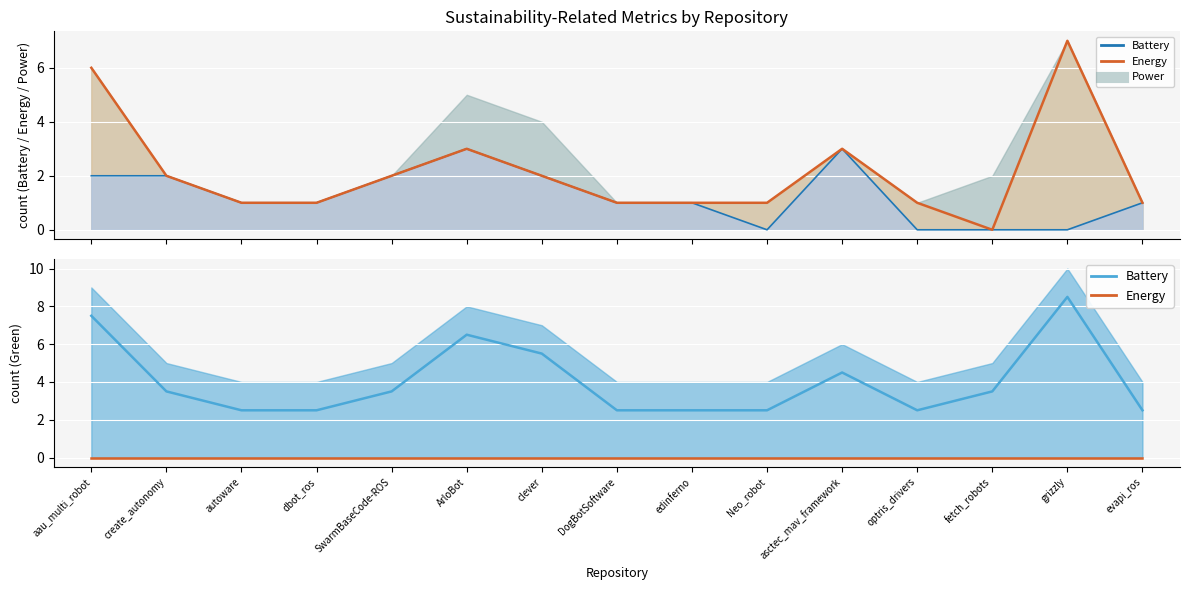

Between fetch_robots and autoware, which is larger?

fetch_robots